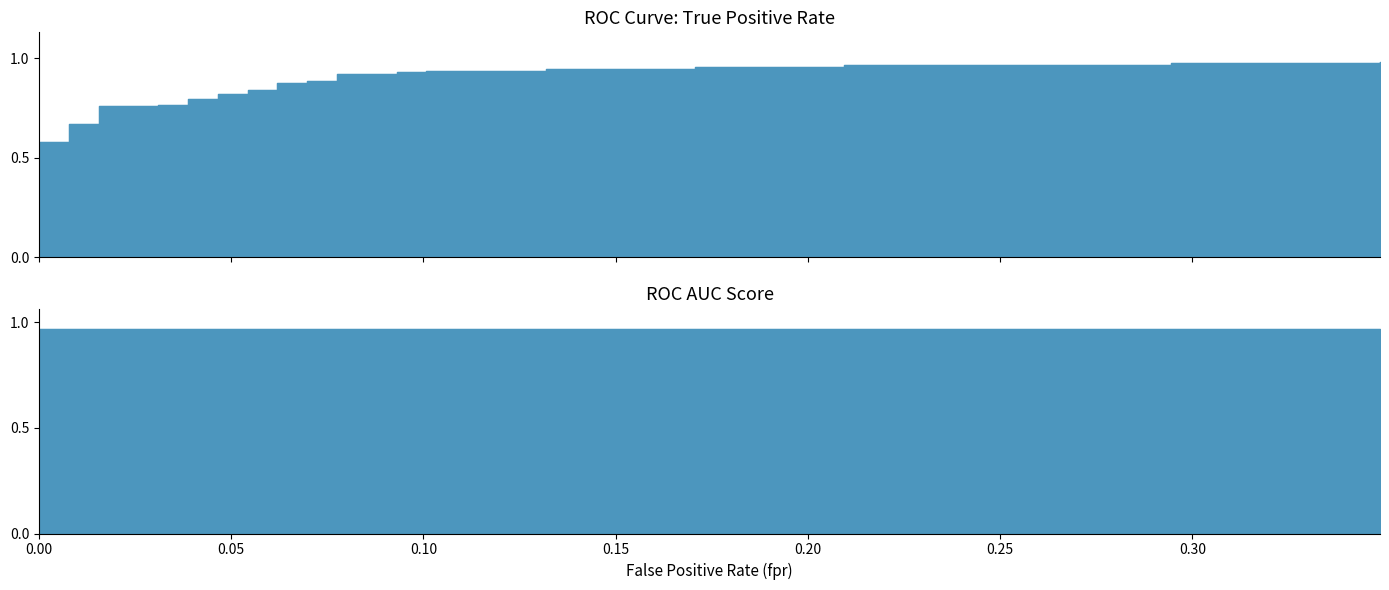

What is the difference between the fpr values at 9 and 30?

0.1